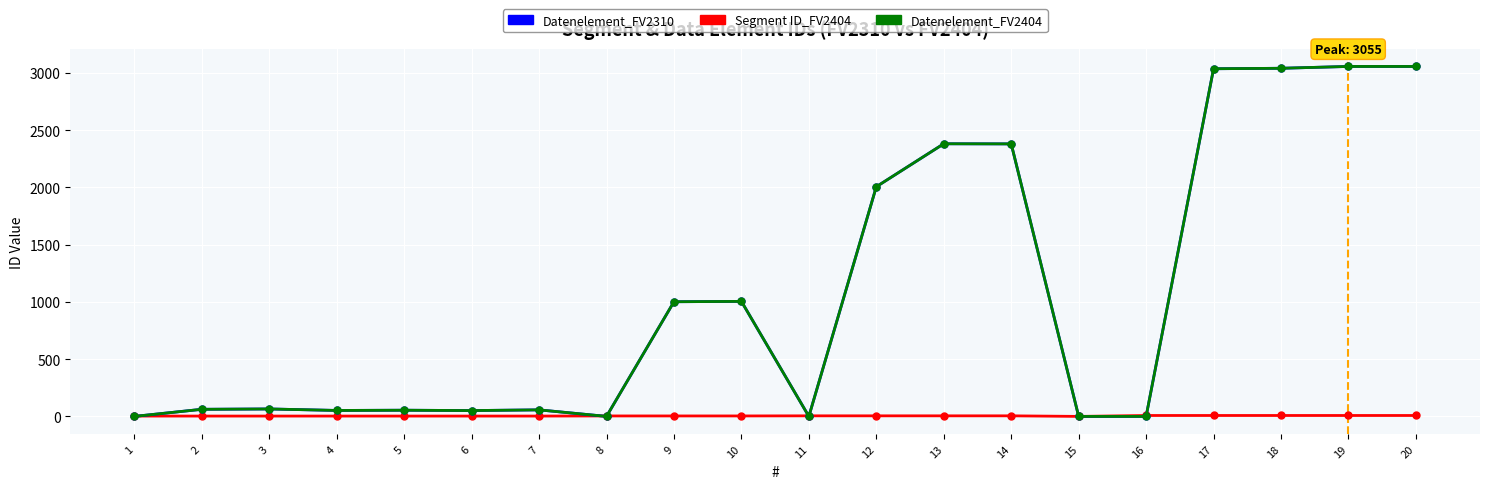

Does the chart have visible grid lines?

Yes